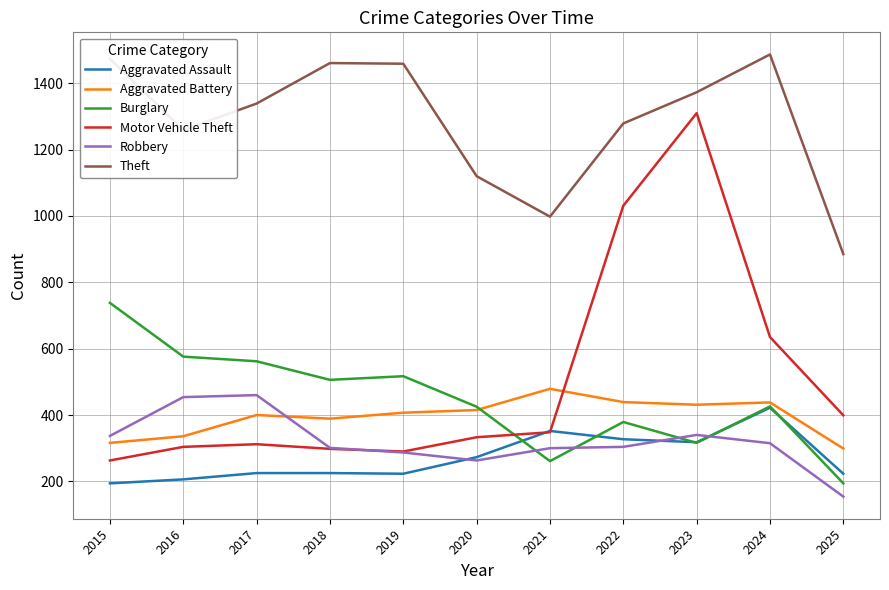

In Aggravated Battery, how many points are lower than both neighbors (excluding endpoints)?

2